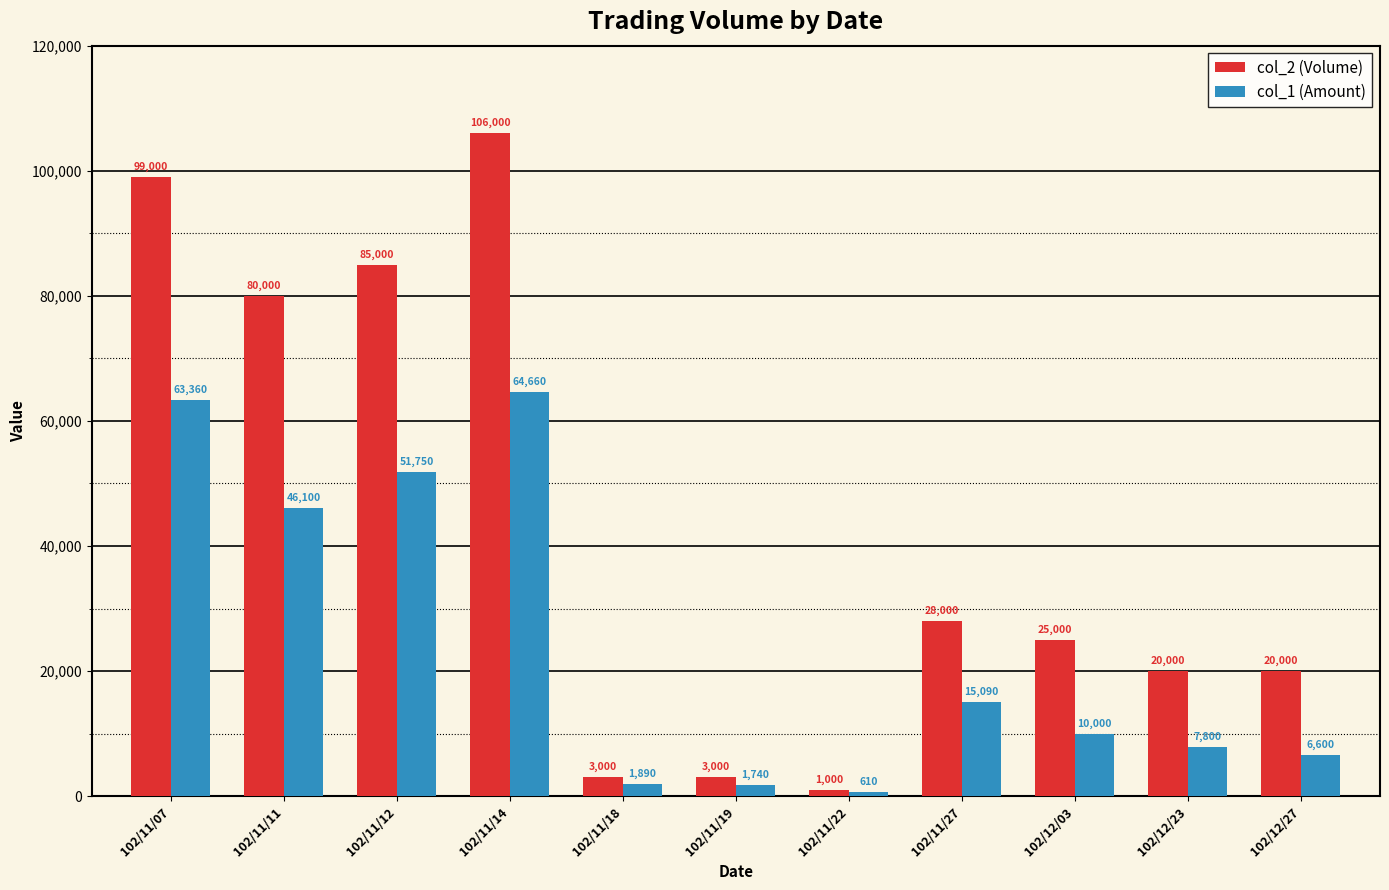

Which series has the widest spread of values?

col_2 (Volume)